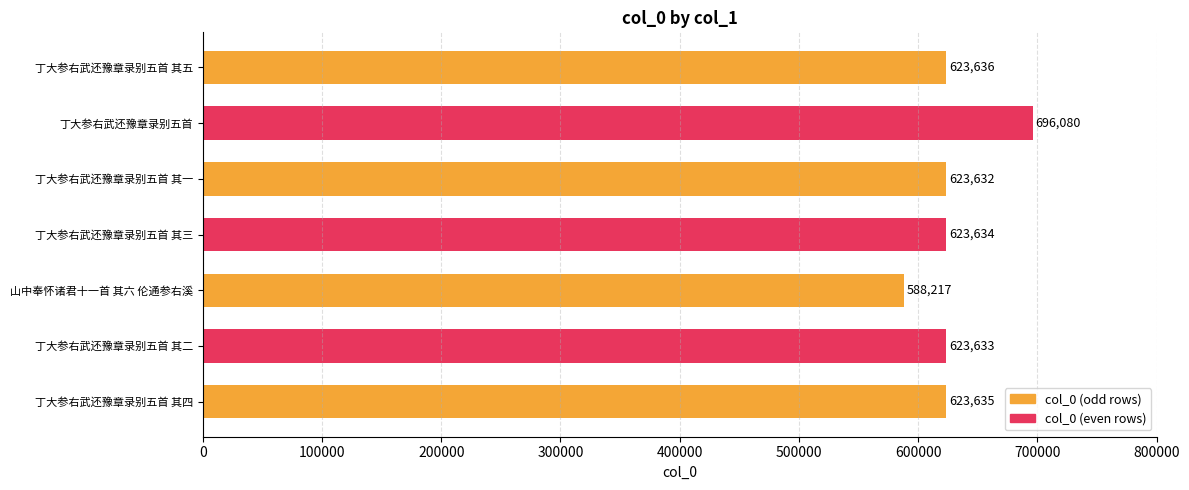

How many bars are there in total?

7